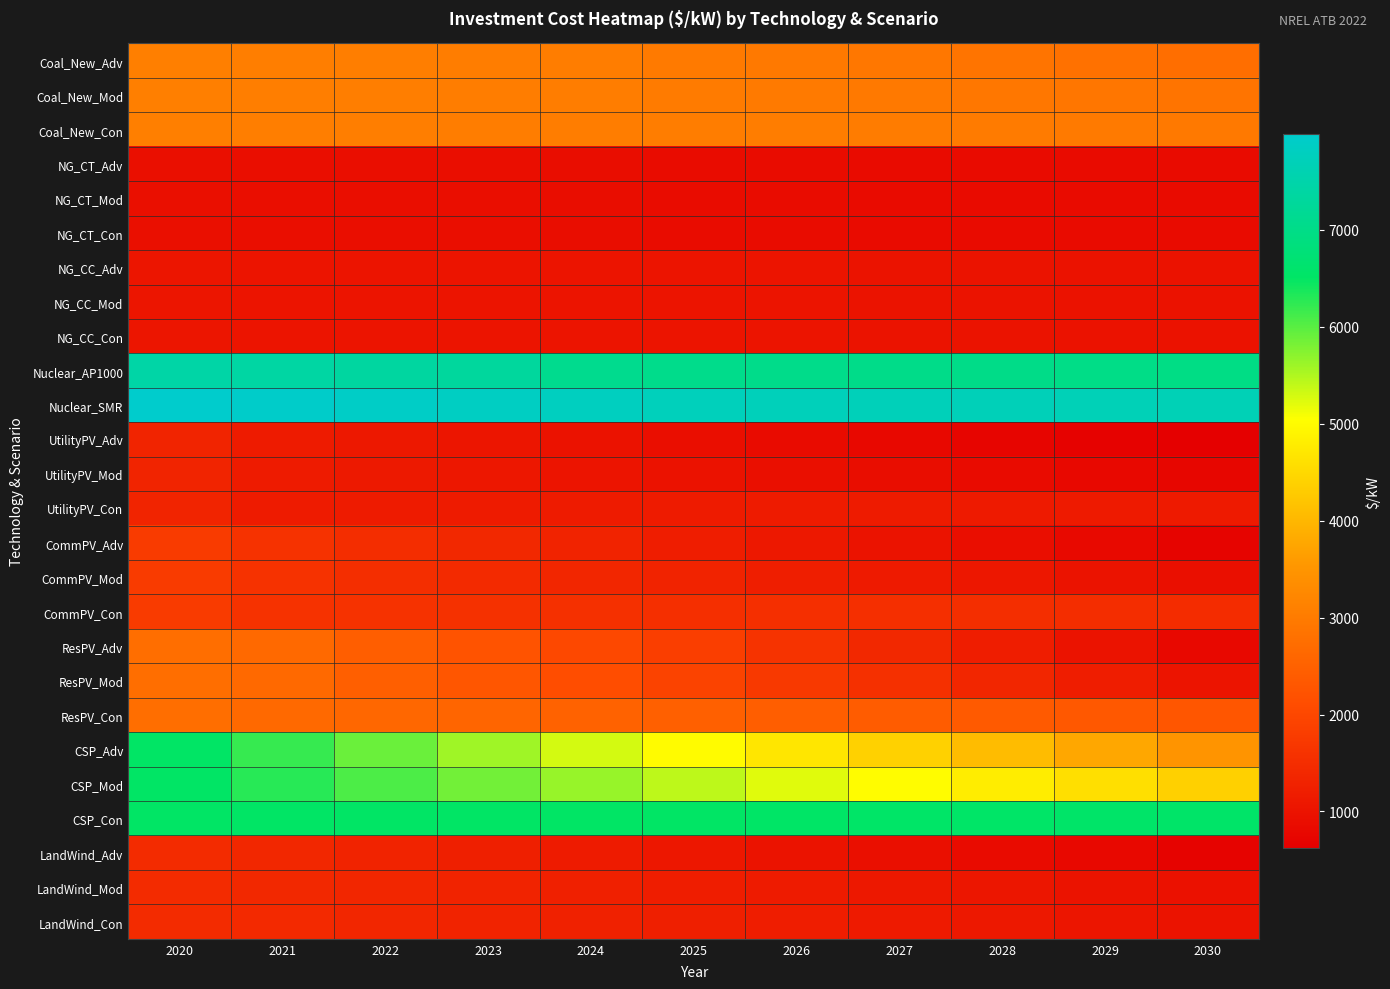

At how many categories does at least one series exceed 2020?

11